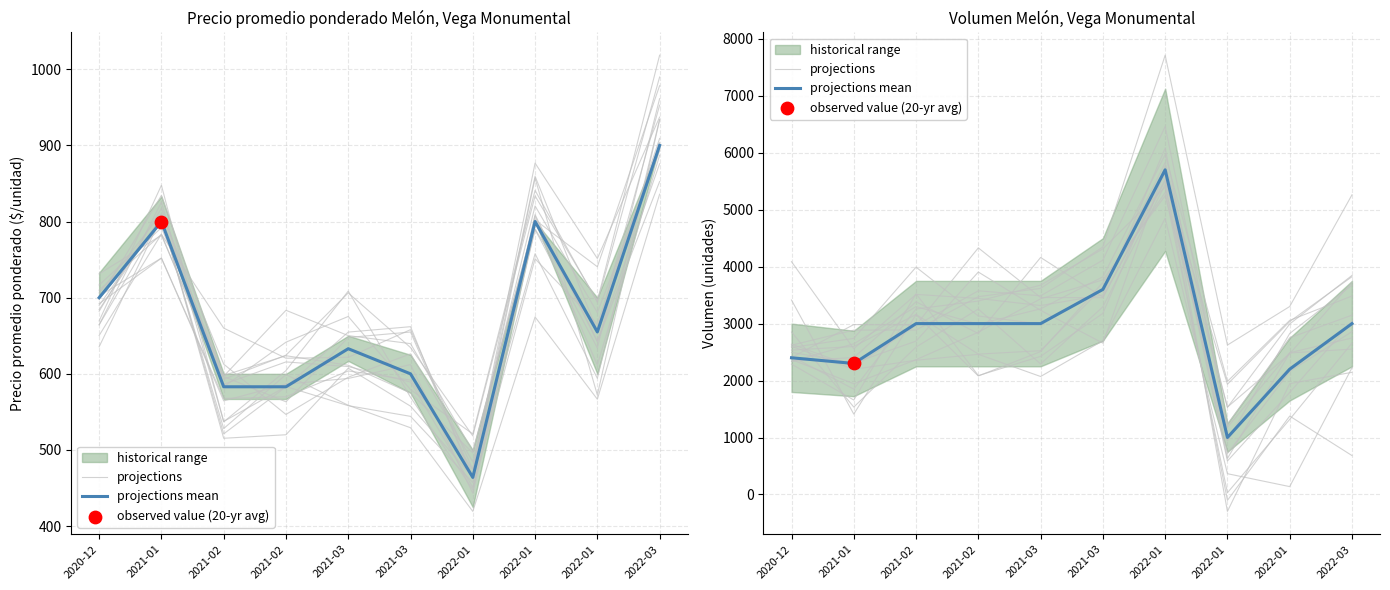

Which series contains the lowest Y value?

projections mean